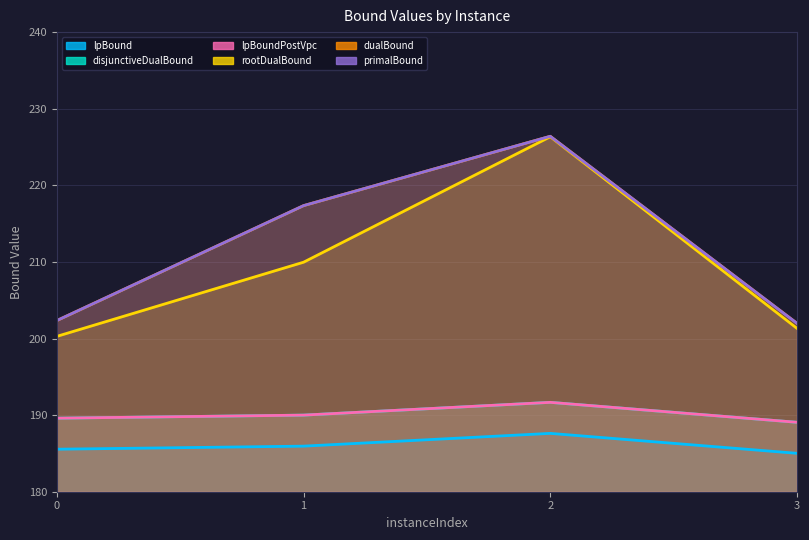

True or false: disjunctiveDualBound and lpBoundPostVpc cross at least once.

False